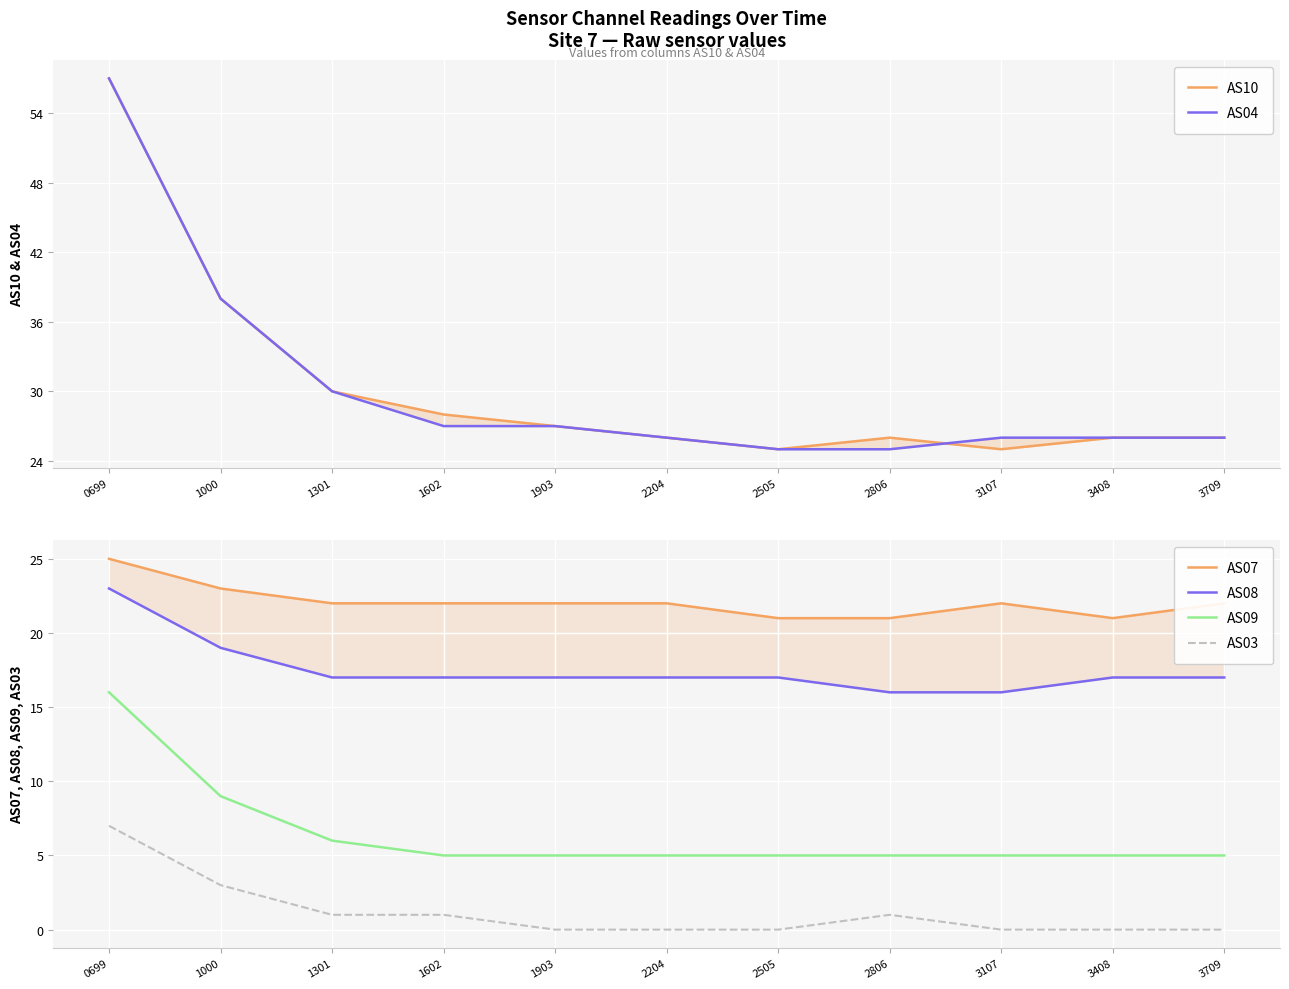

Which series has the widest spread of values?

AS10